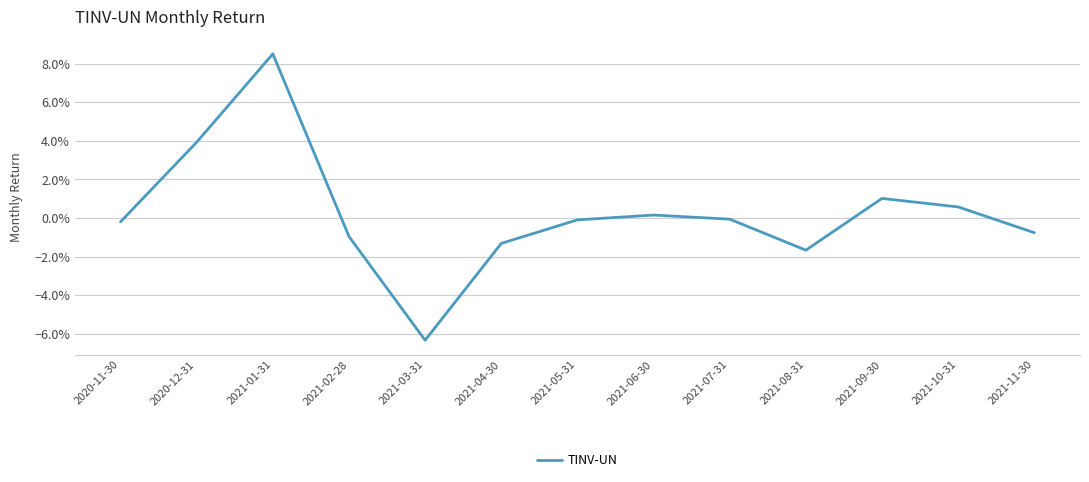

How many interior local valleys (lower than both neighbors) does the data have?

2